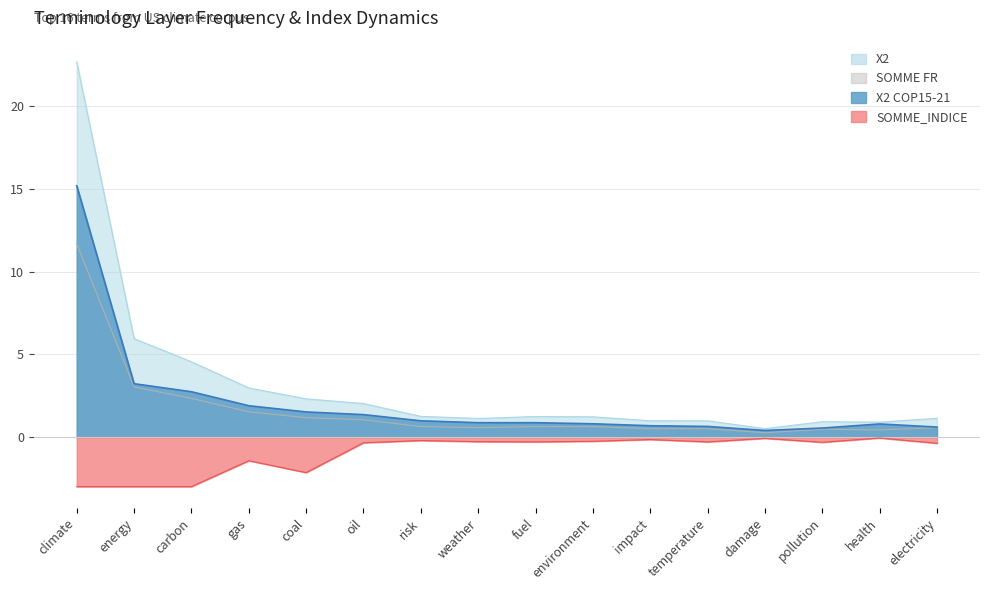

Count the number of categories in the chart.

16